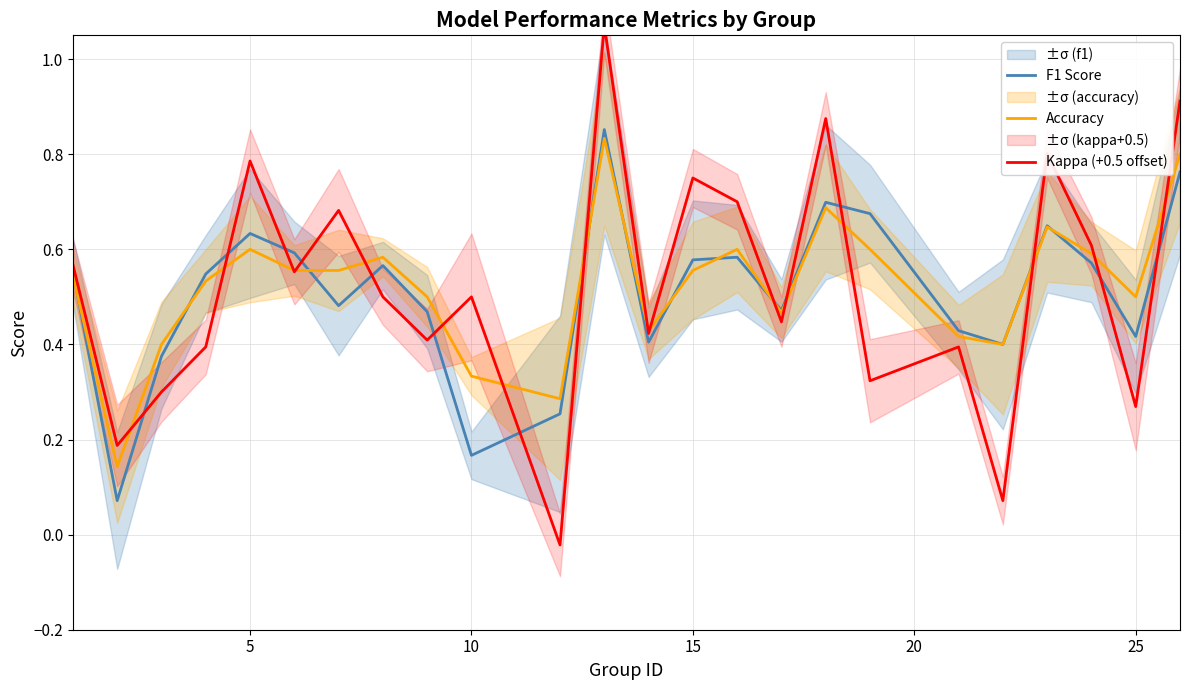

List the series in order of their overall mean, lowest first.

F1 Score, Kappa (+0.5 offset), Accuracy